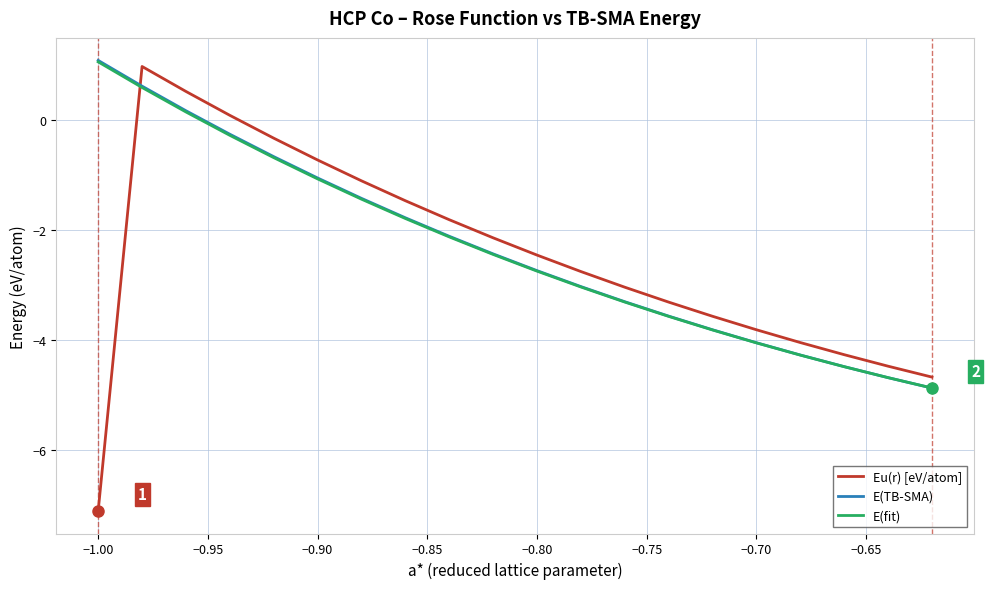

Which series has the widest spread of values?

Eu(r) [eV/atom]